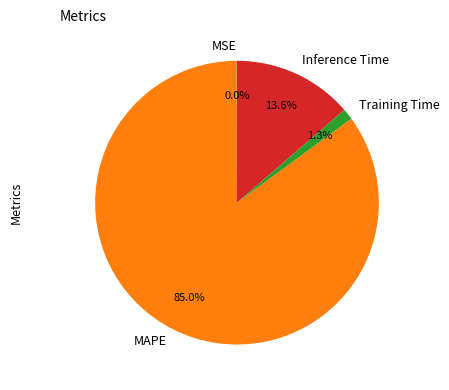

What is the largest slice in the pie chart?

MAPE